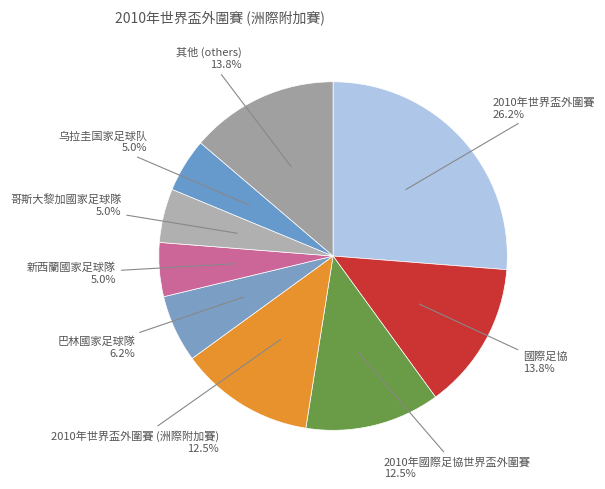

True or false: 2010年國際足協世界盃外圍賽 accounts for 21% of the total.

False